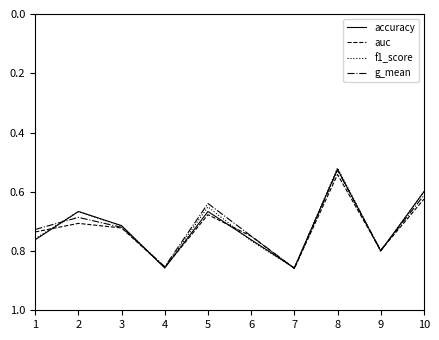

At which category does the chart reach its minimum across all series?

8